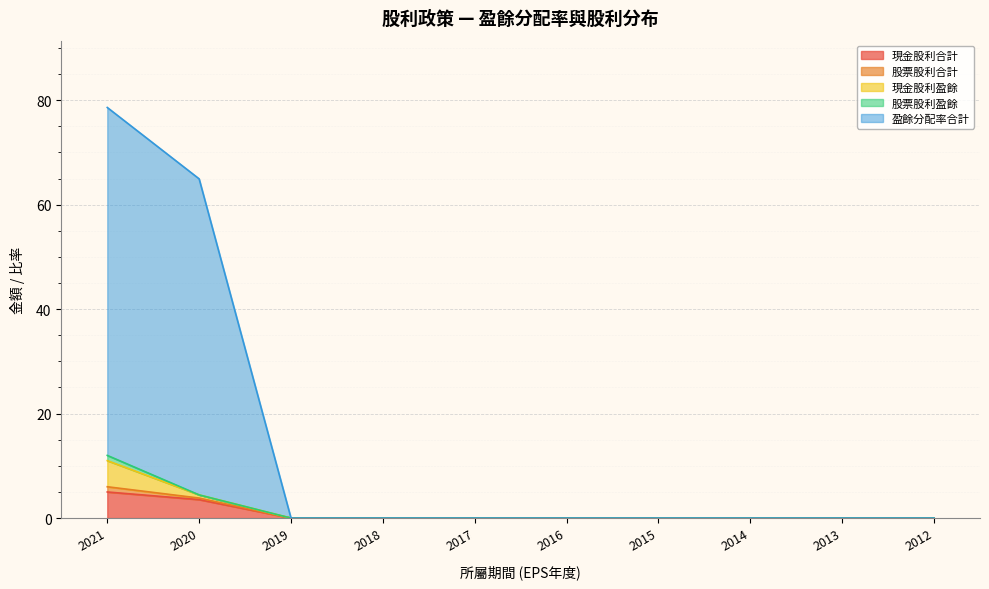

At which label does 現金股利合計 reach its minimum?

2019